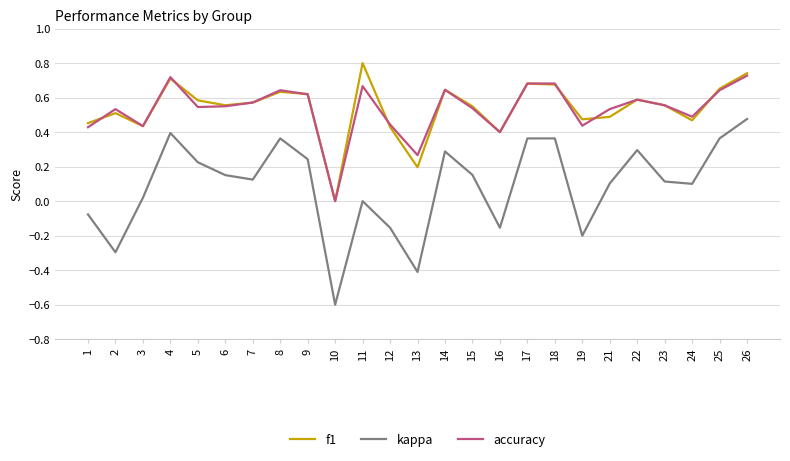

What is the minimum value shown in the chart?

-0.6